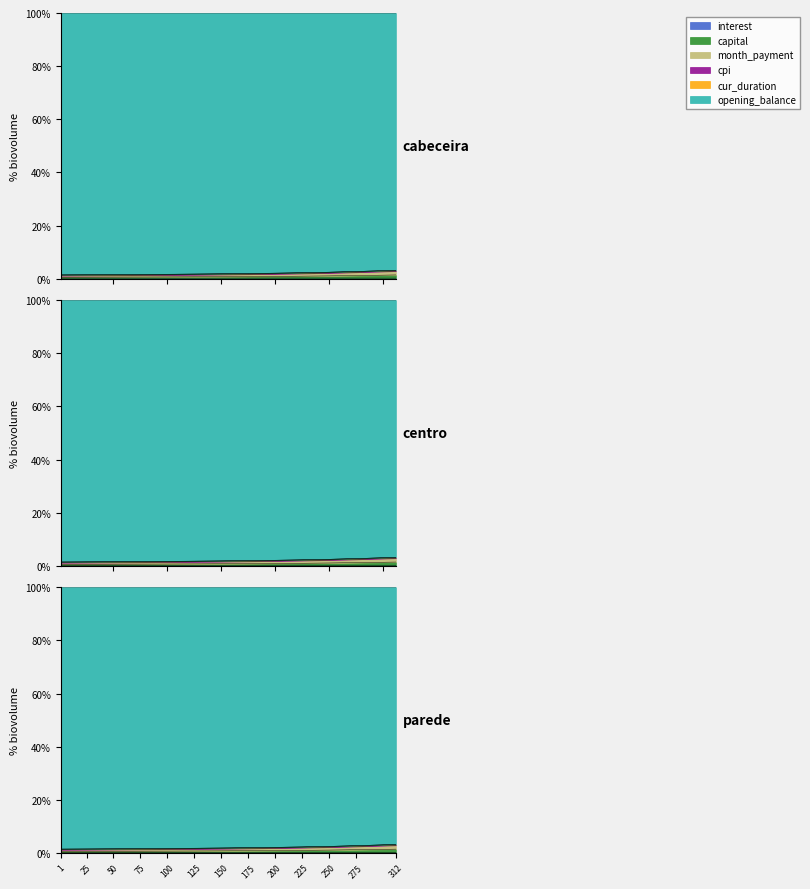

Does the chart have visible grid lines?

No